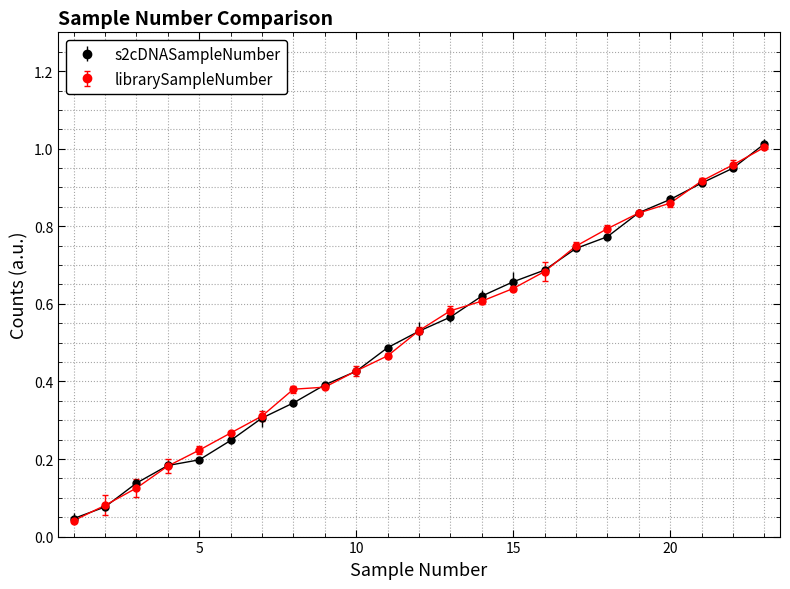

At how many categories does at least one series exceed 0?

23